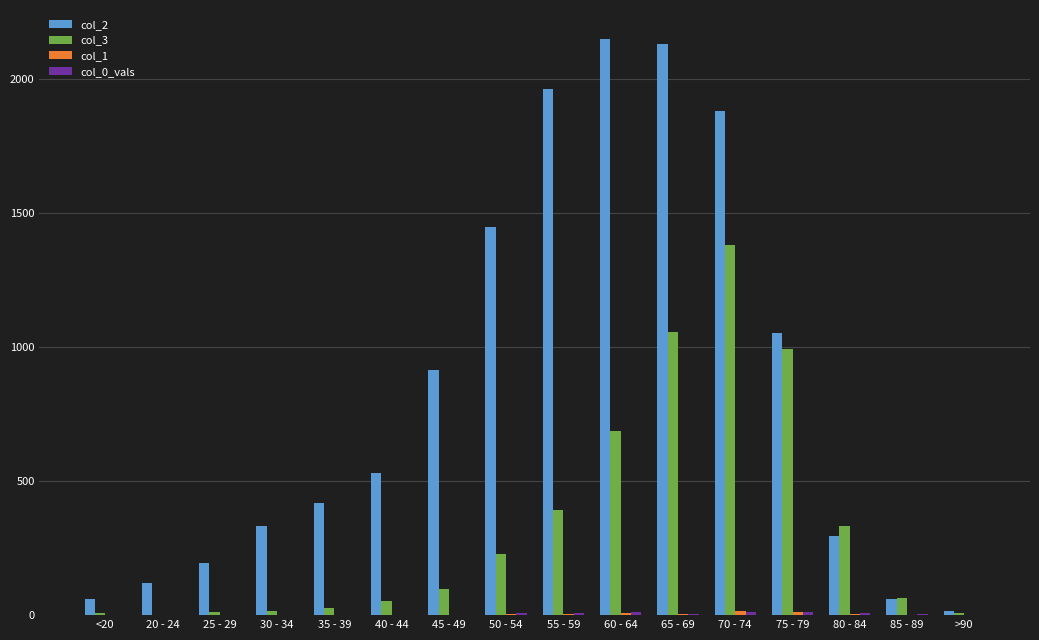

What is the maximum value shown in the chart?

2151